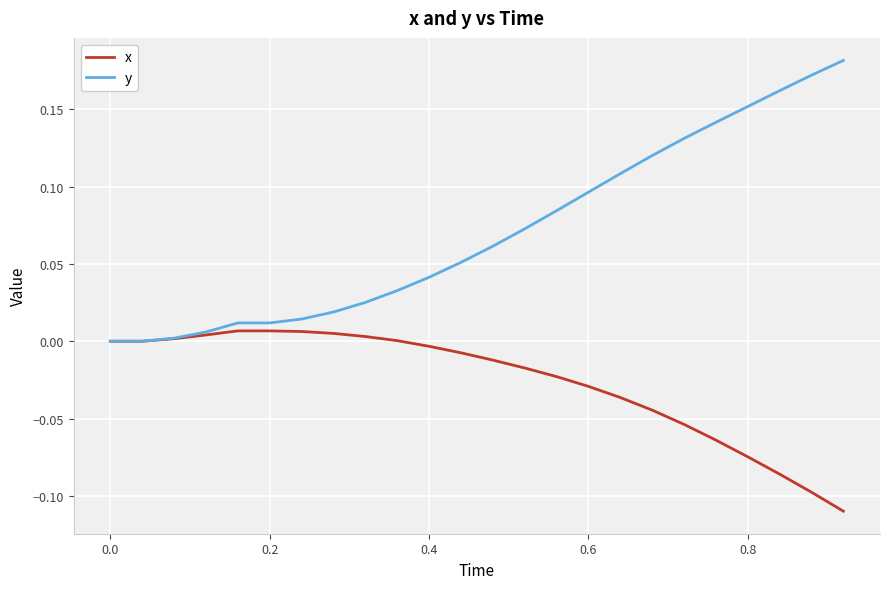

List the series in order of their peak value, lowest first.

x, y